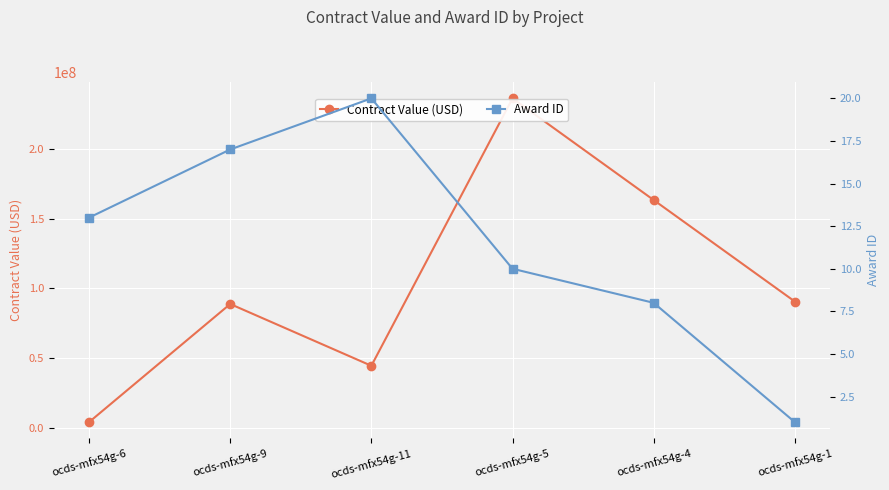

Between ocds-mfx54g-11 and ocds-mfx54g-9, which is larger?

ocds-mfx54g-9